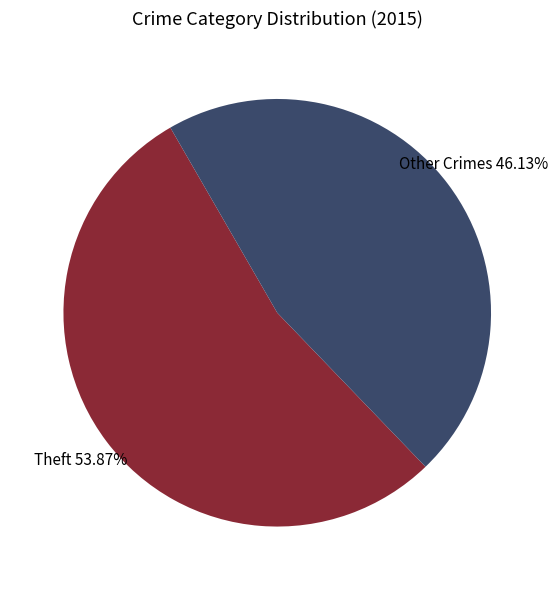

Rank the categories by value from highest to lowest.

Theft, Other Crimes